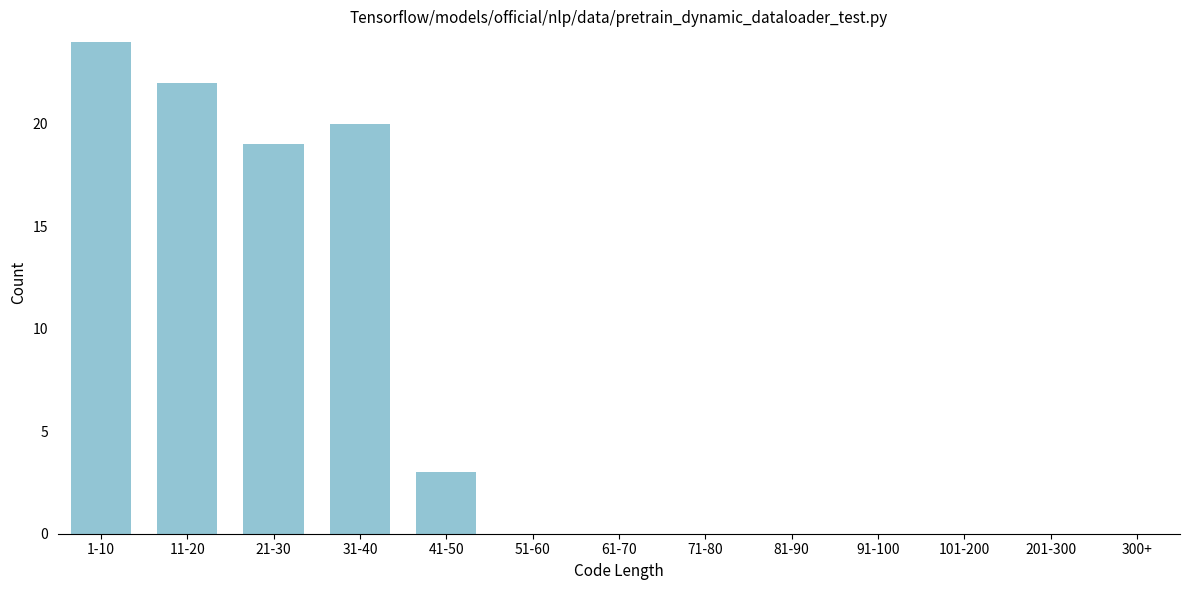

Reading right to left, list all the values displayed in this chart.

300+=0	201-300=0	101-200=0	91-100=0	81-90=0	71-80=0	61-70=0	51-60=0	41-50=3	31-40=20	21-30=19	11-20=22	1-10=24